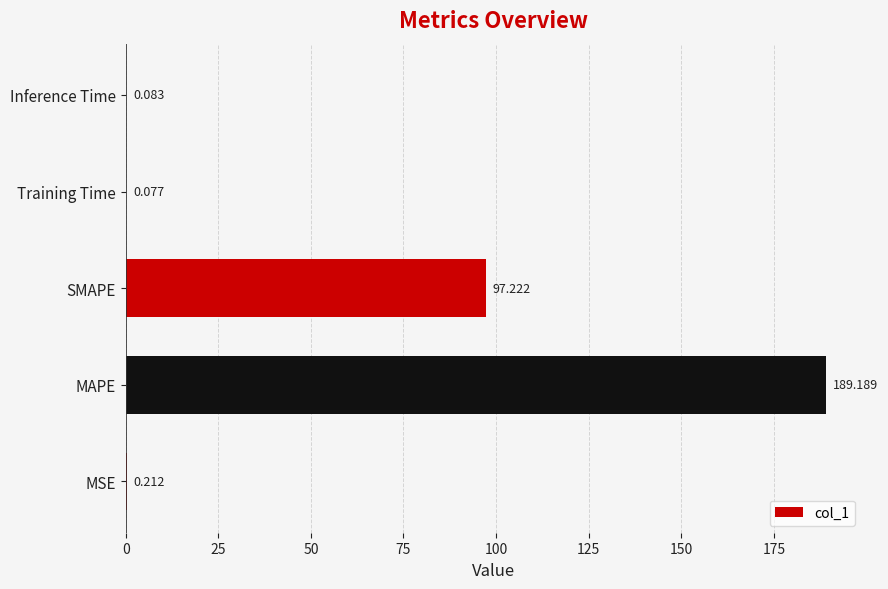

At which label is the value closest to 94?

SMAPE